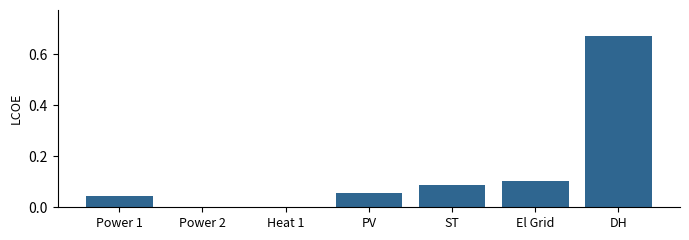

The chart shows a value of 0.0 at PV. True or false?

False